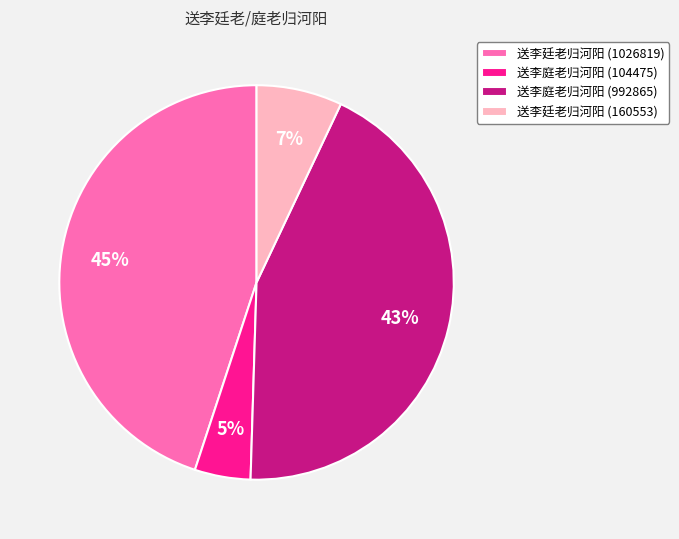

Approximately how many times larger is the value at 送李廷老归河阳 (1026819) compared to 送李庭老归河阳 (992865)?

1.0